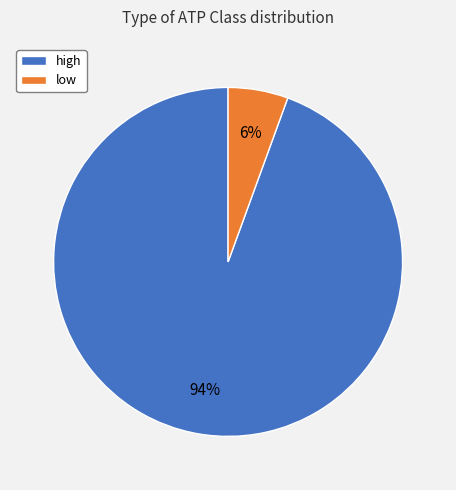

The high slice represents 80% of the pie. True or false?

False